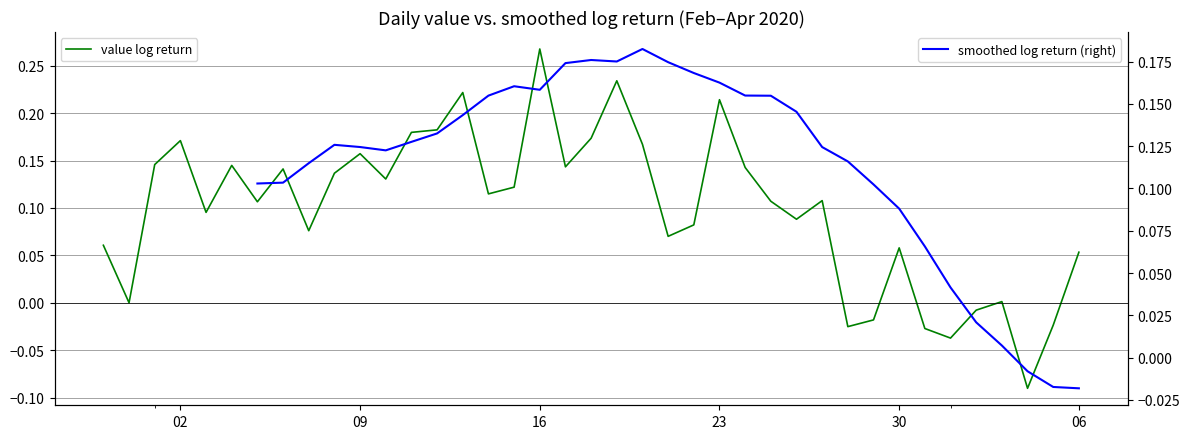

How many interior local peaks does the smoothed log return (right) series have?

4